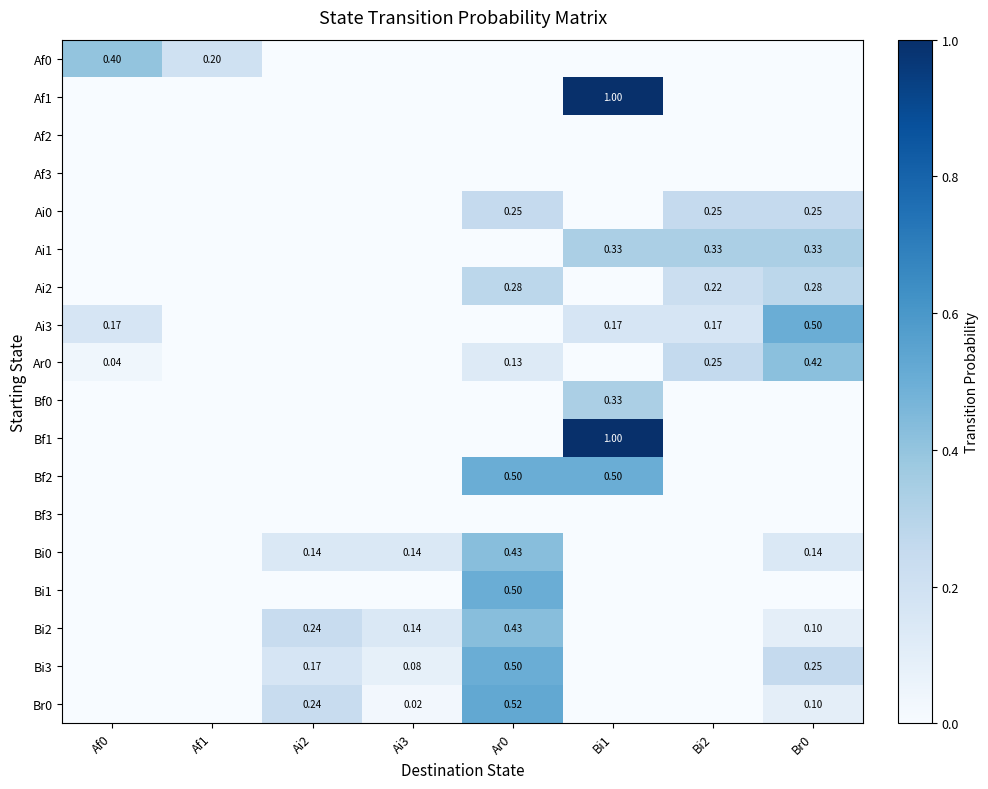

What value does the Ar0 series have at Br0?

0.4